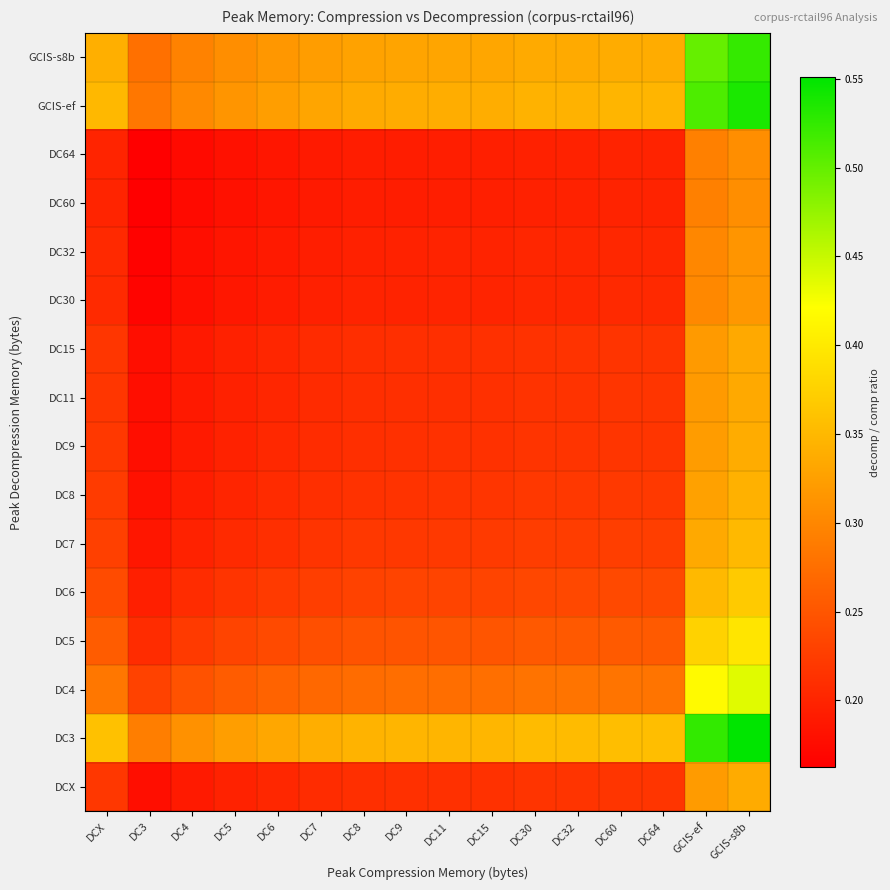

At how many categories does at least one series exceed 0?

16